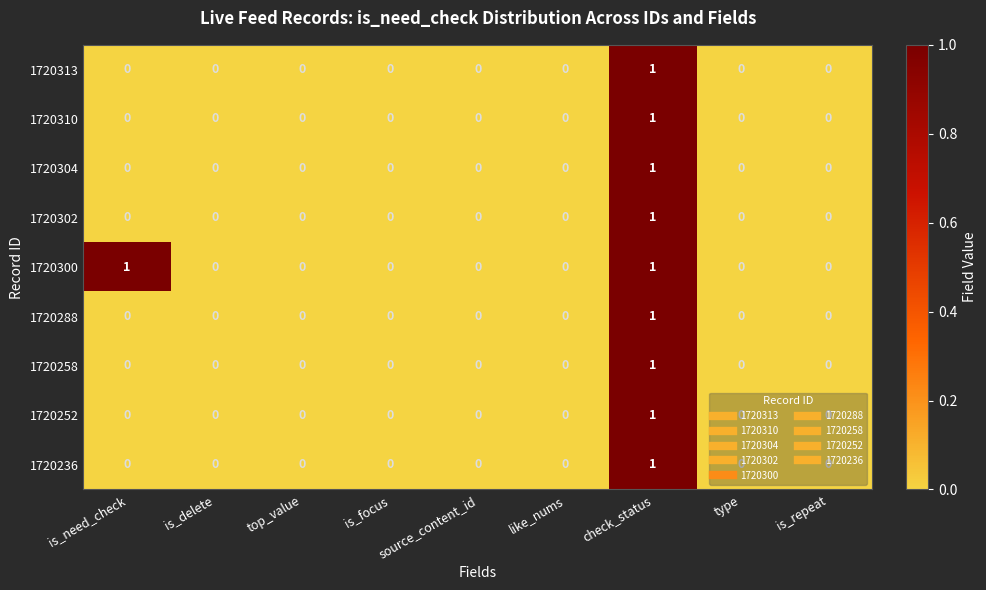

Which series changed the most between is_need_check and is_focus?

1720300